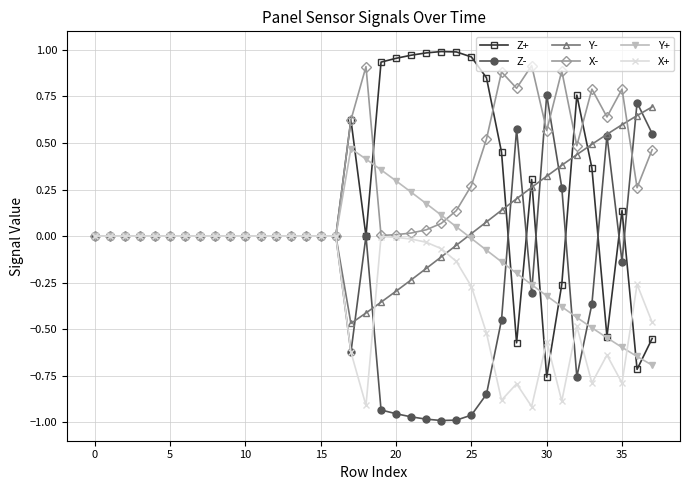

True or false: Z+ has more than 0 points higher than both neighbors.

True